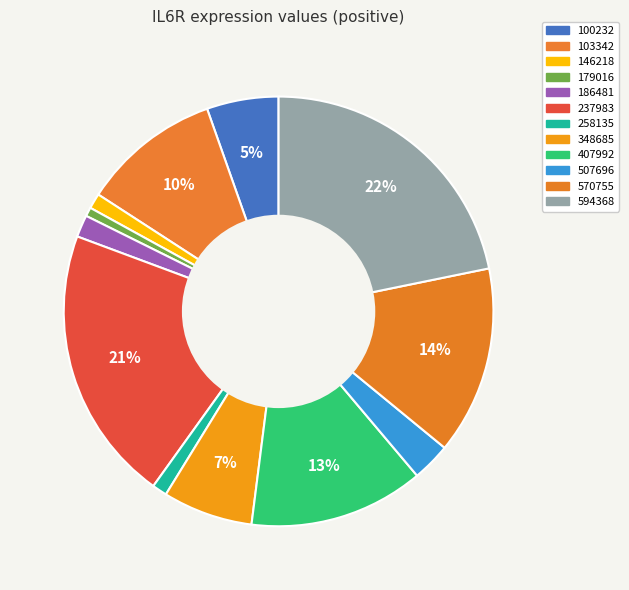

Count the number of slices in the pie.

12